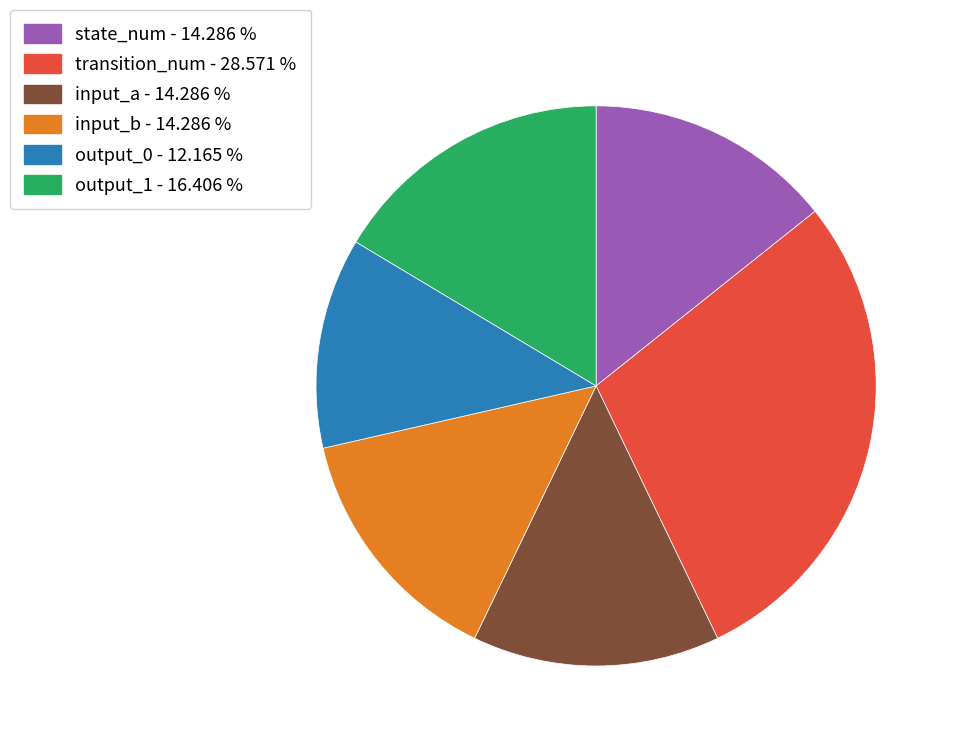

Do output_1 - 16.406 % and transition_num - 28.571 % together represent more than half of the pie?

No